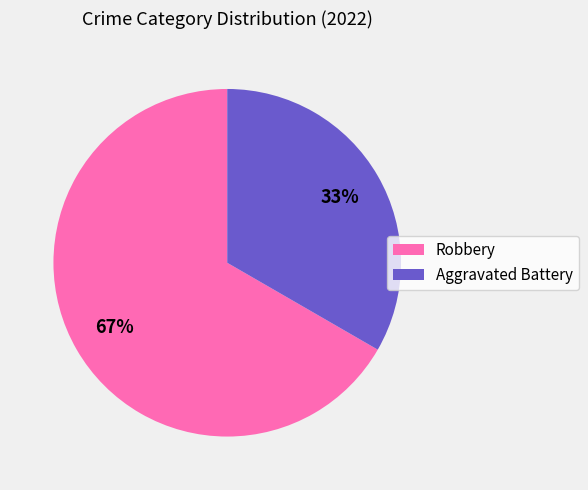

The Robbery slice represents 67% of the pie. True or false?

True